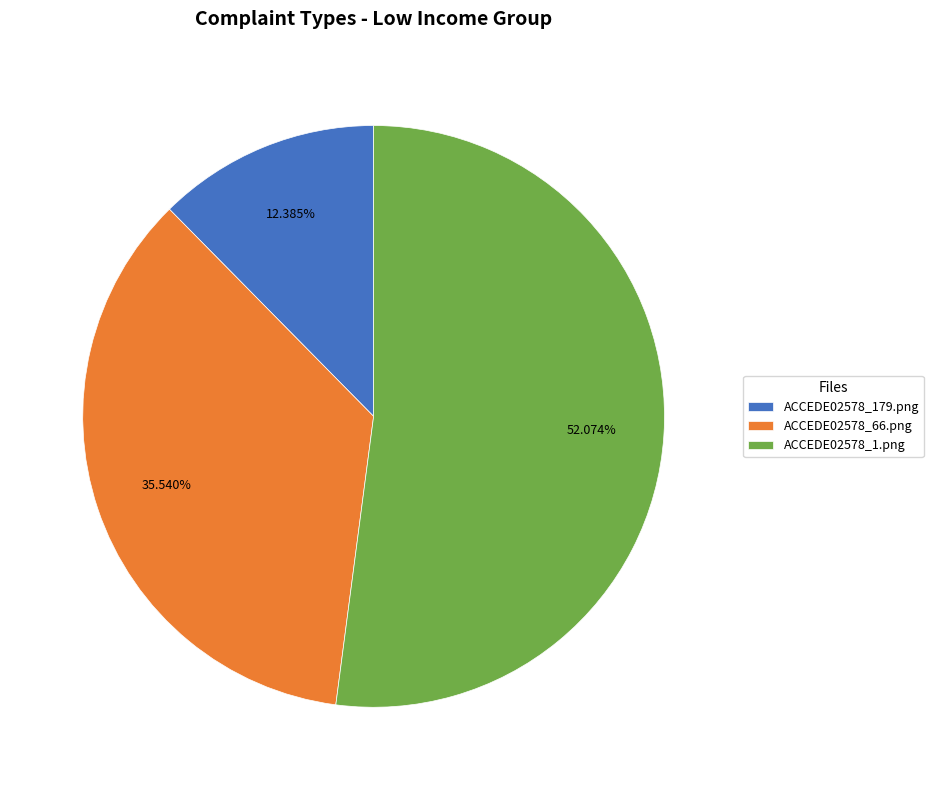

To the nearest percent, what is the difference between the largest and smallest slice percentages?

40%